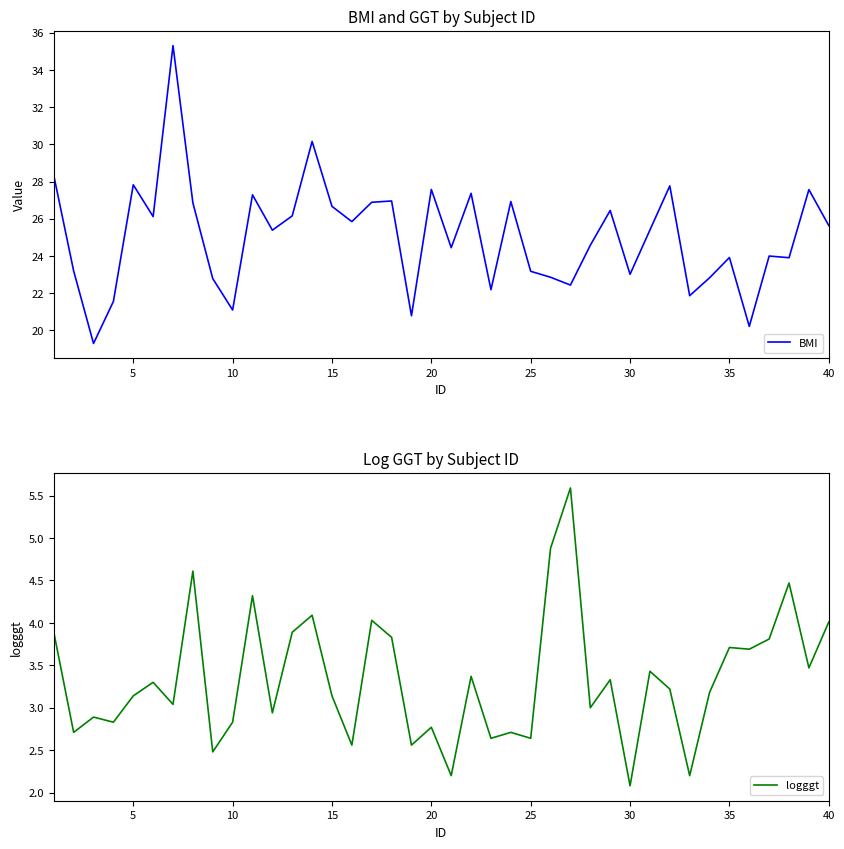

Reading right to left, list all the values displayed in this chart.

BMI: 25.6	27.6	23.9	24.0	20.2	23.9	22.8	21.9	27.8	25.4	23.0	26.4	24.6	22.4	22.9	23.2	26.9	22.2	27.4	24.4	27.6	20.8	27.0	26.9	25.9	26.7	30.2	26.2	25.4	27.3	21.1	22.8	26.9	35.3	26.1	27.8	21.6	19.3	23.2	28.3
logggt: 4.0	3.5	4.5	3.8	3.7	3.7	3.2	2.2	3.2	3.4	2.1	3.3	3.0	5.6	4.9	2.6	2.7	2.6	3.4	2.2	2.8	2.6	3.8	4.0	2.6	3.1	4.1	3.9	2.9	4.3	2.8	2.5	4.6	3.0	3.3	3.1	2.8	2.9	2.7	3.9